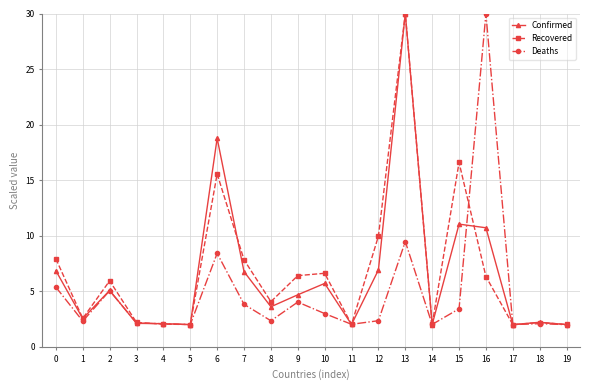

What is the minimum value shown in the chart?

2.0